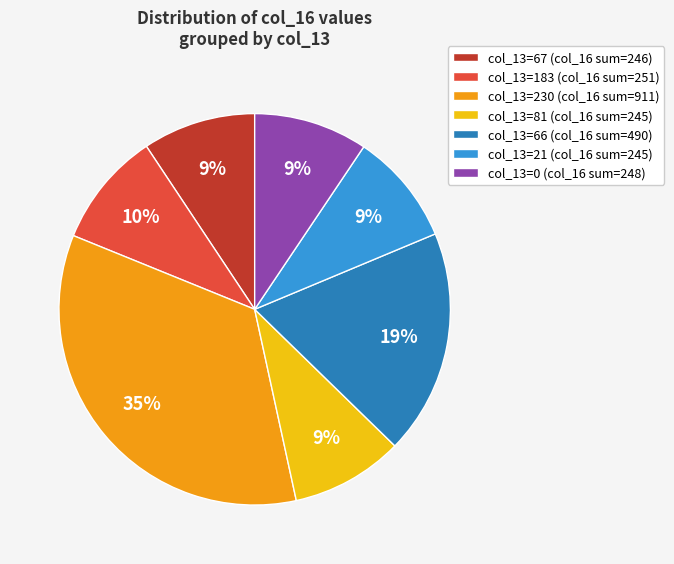

Is the sum of col_13=66 (col_16 sum=490) and col_13=21 (col_16 sum=245) greater than half?

No